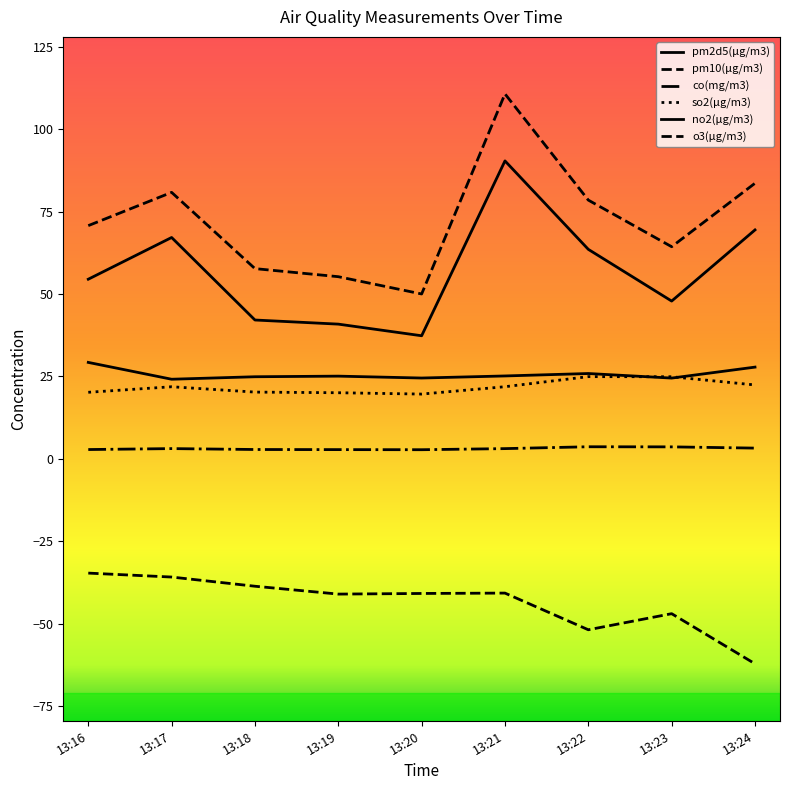

True or false: o3(μg/m3) and no2(μg/m3) cross at least once.

False